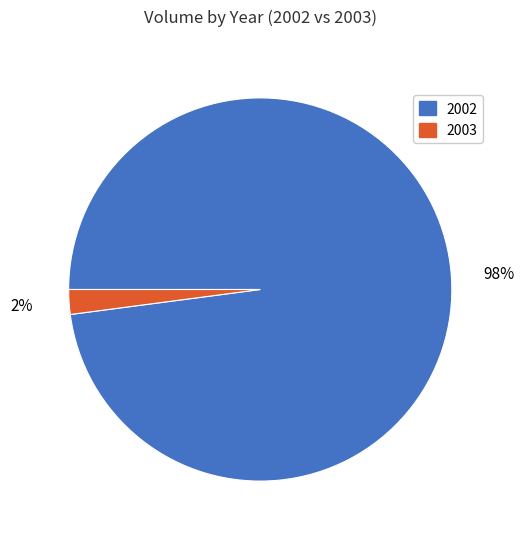

To the nearest percent, what is the difference between the largest and smallest slice percentages?

96%